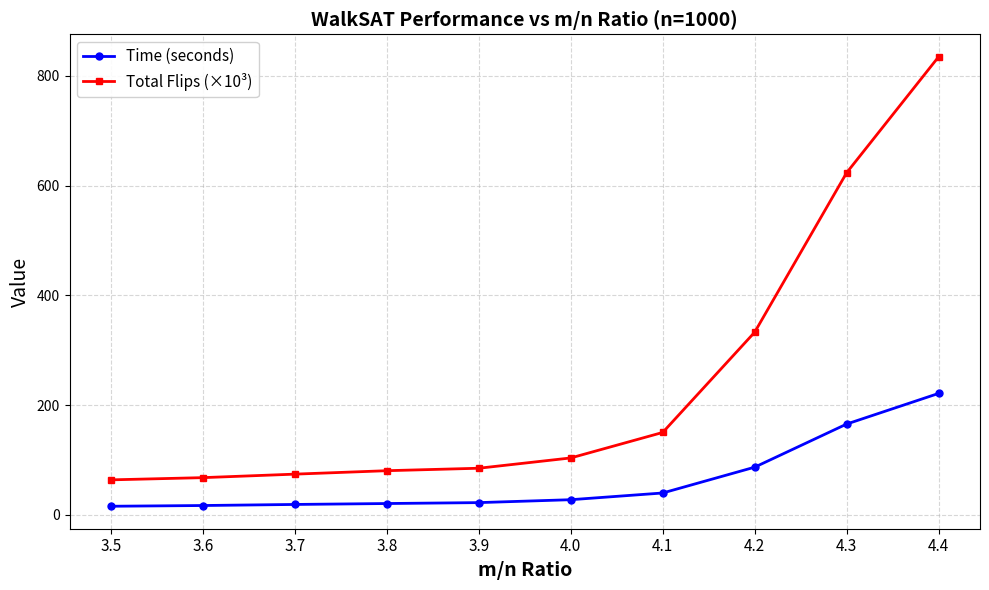

What is the greatest value displayed?

835.0